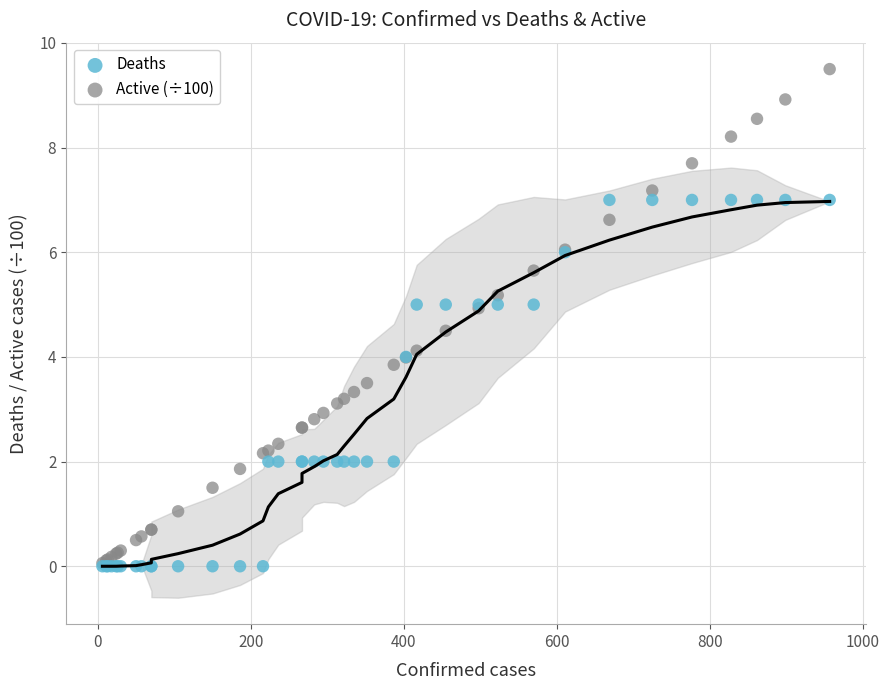

Which series has the largest Y range (max minus min)?

Active (÷100)